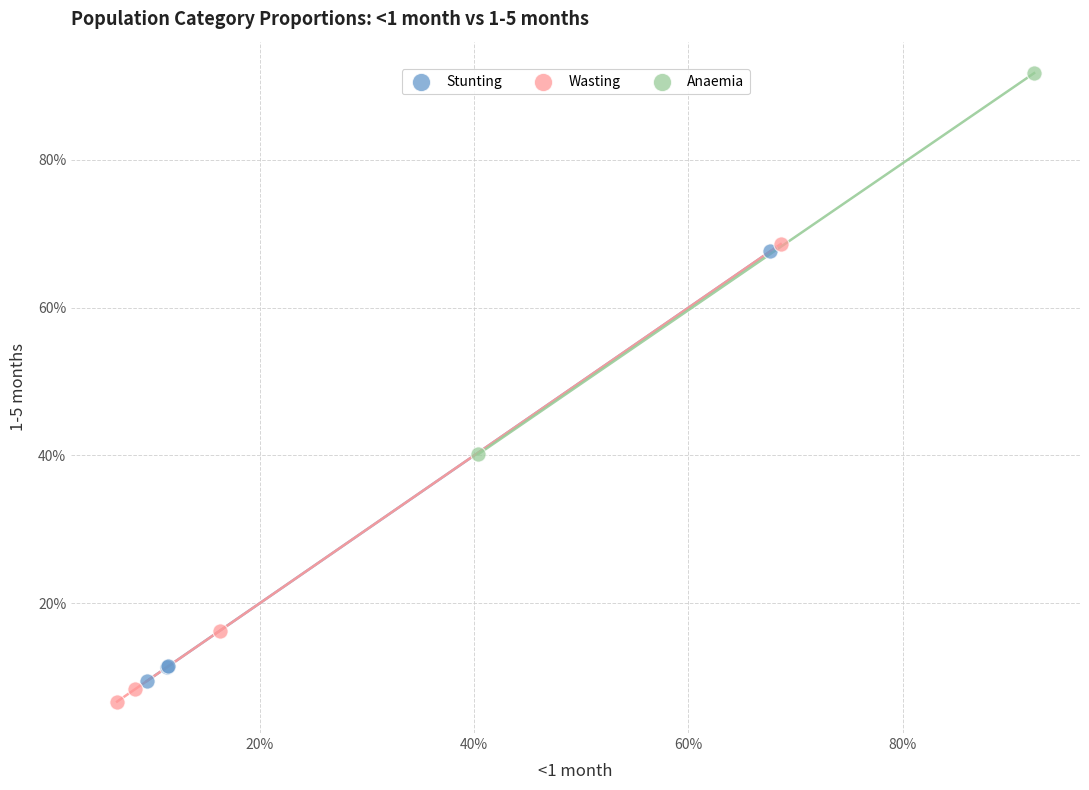

Which series contains the lowest Y value?

Wasting